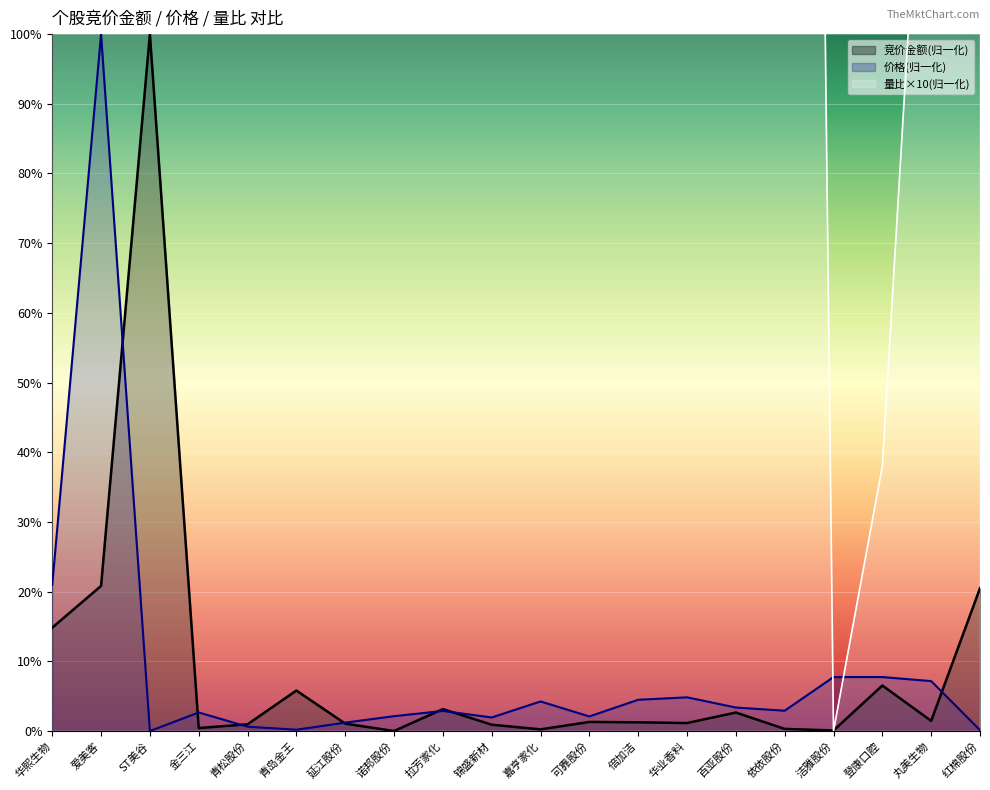

What is the label of the 8th point from the right?

倍加洁